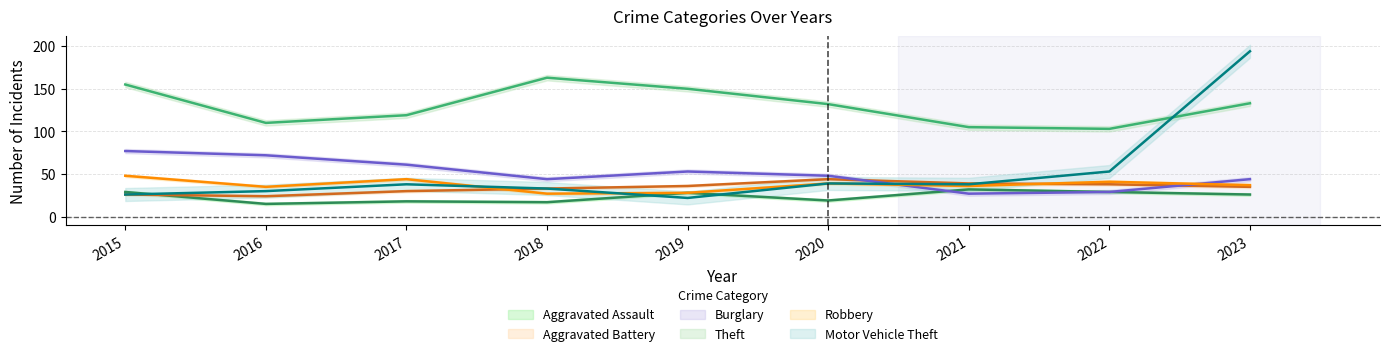

Rank the categories by Robbery value from highest to lowest.

2015, 2017, 2022, 2020, 2023, 2021, 2016, 2019, 2018